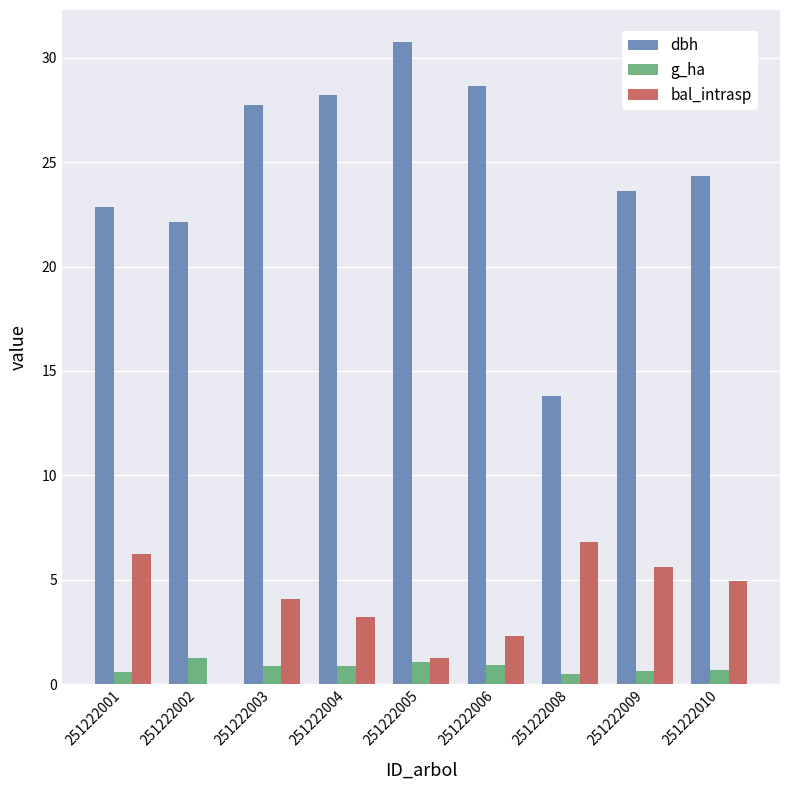

What is the highest value of the g_ha series?

1.2